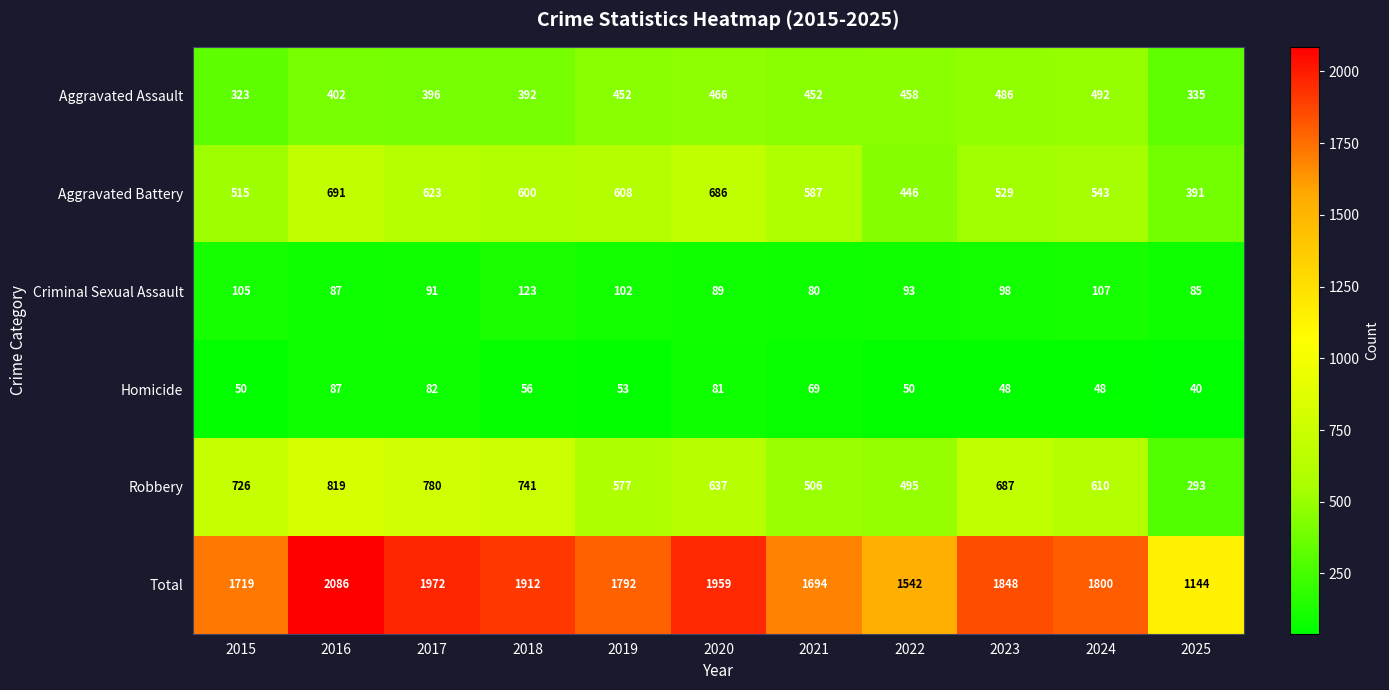

Where is Total nearest to the value 1615?

2022